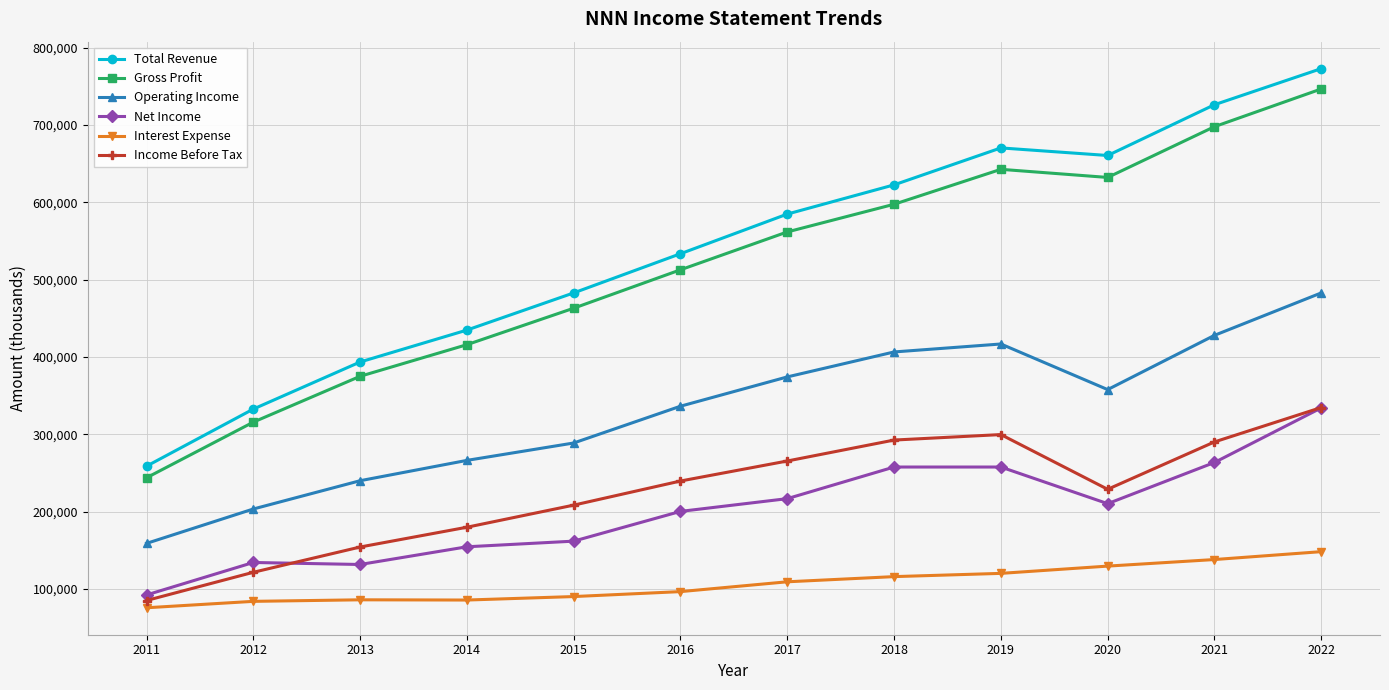

What are all the series names shown in the legend?

Total Revenue, Gross Profit, Operating Income, Net Income, Interest Expense, Income Before Tax